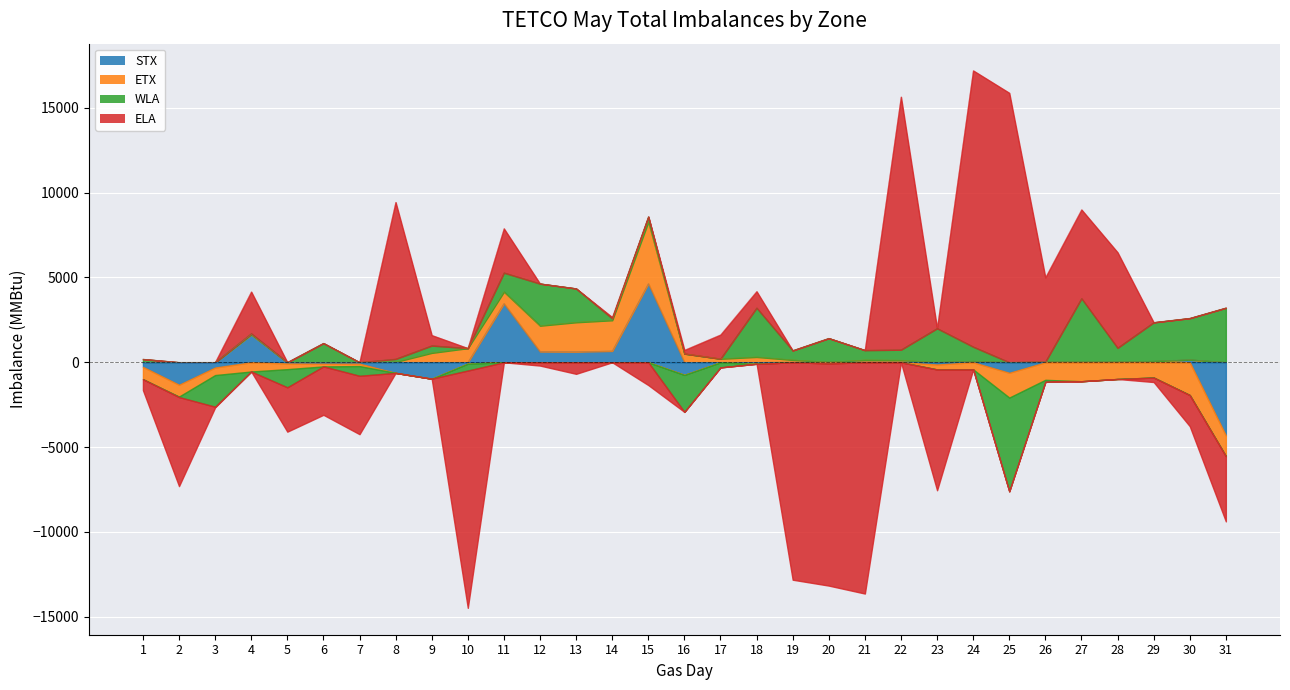

Reading left to right, what are all the values shown in this chart?

STX: 1=-271	2=-1324	3=-308	4=1642	5=-70	6=-83	7=-81	8=-625	9=-968	10=-77	11=3470	12=635	13=625	14=669	15=4643	16=-742	17=-1	18=-88	19=20	20=17	21=37	22=42	23=-130	24=68	25=-618	26=35	27=35	28=35	29=69	30=154	31=-4313
ETX: 1=-726	2=-698	3=-446	4=-544	5=-335	6=-161	7=-141	8=22	9=555	10=832	11=690	12=1522	13=1735	14=1810	15=3639	16=510	17=209	18=316	19=120	20=-64	21=101	22=82	23=-292	24=-418	25=-1463	26=-1034	27=-1117	28=-984	29=-899	30=-1931	31=-1220
WLA: 1=188	2=-30	3=-1867	4=57	5=-1072	6=1128	7=-575	8=175	9=430	10=-411	11=1122	12=2480	13=1991	14=105	15=305	16=-2184	17=-300	18=2897	19=557	20=1403	21=577	22=617	23=2003	24=848	25=-5528	26=-119	27=3736	28=816	29=2285	30=2448	31=3212
ELA: 1=-646	2=-5250	3=-37	4=2464	5=-2614	6=-2853	7=-3443	8=9245	9=612	10=-13992	11=2608	12=-194	13=-681	14=75	15=-1344	16=211	17=1418	18=971	19=-12821	20=-13104	21=-13637	22=14913	23=-7124	24=16288	25=15885	26=4965	27=5234	28=5633	29=-265	30=-1837	31=-3849